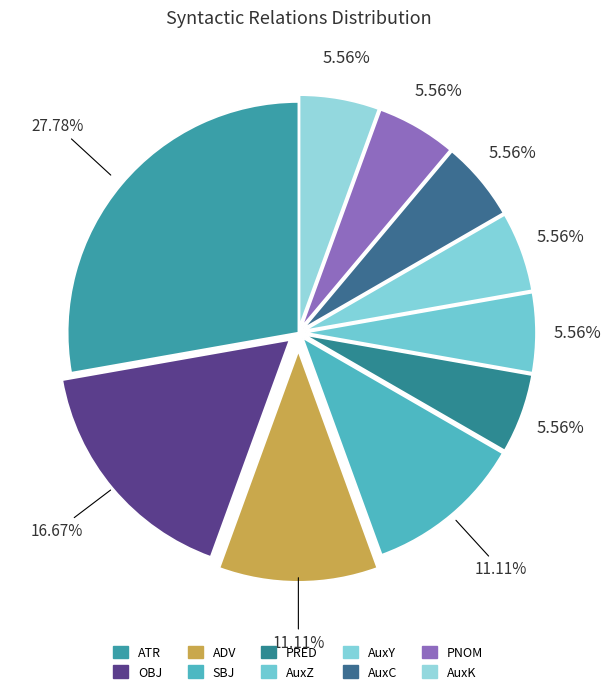

Is there any slice that represents more than half of the pie?

No